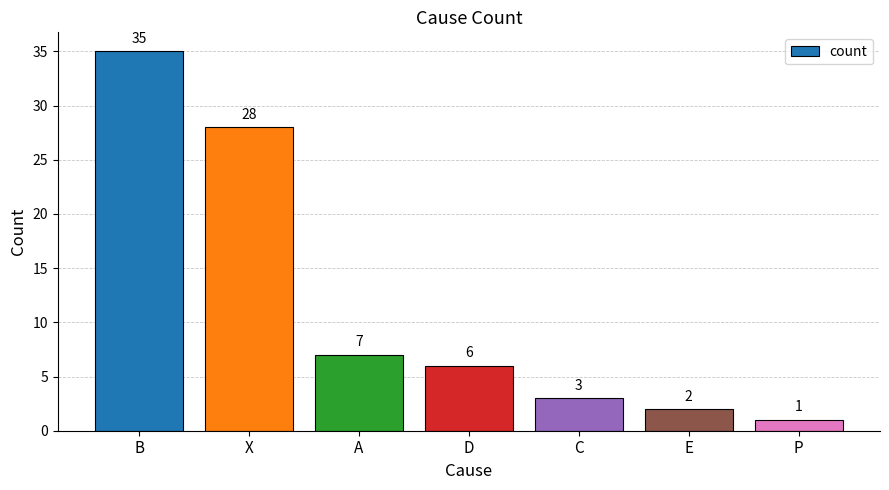

Does the chart contain stacked bars?

No